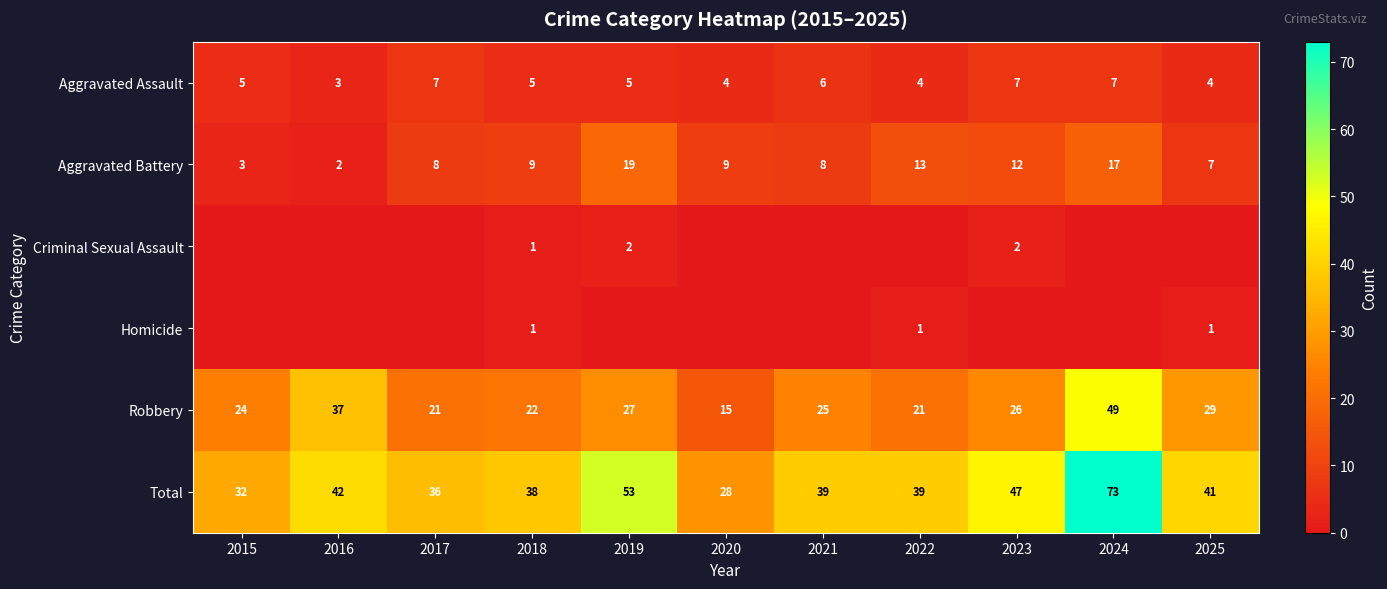

What is the difference between the maximum and second lowest values in the Aggravated Battery series?

16